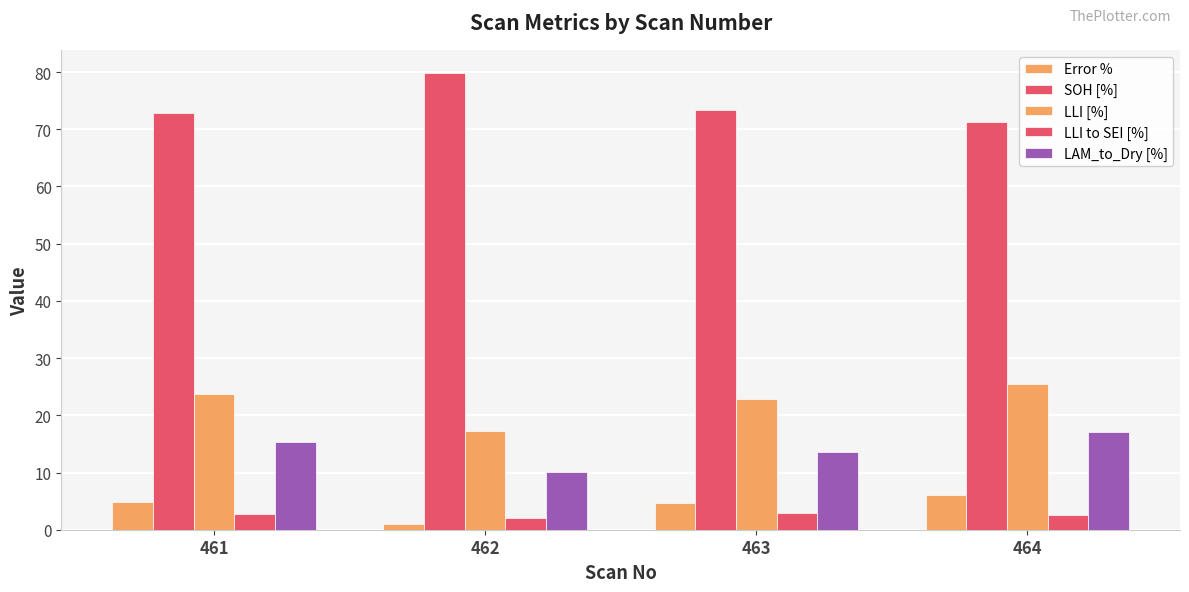

Reading left to right, list all the values displayed in this chart.

Error %: 4.8	1.0	4.7	6.1
SOH [%]: 72.8	79.9	73.3	71.2
LLI [%]: 23.8	17.3	22.9	25.5
LLI to SEI [%]: 2.7	2.1	3.0	2.6
LAM_to_Dry [%]: 15.4	10.2	13.6	17.1